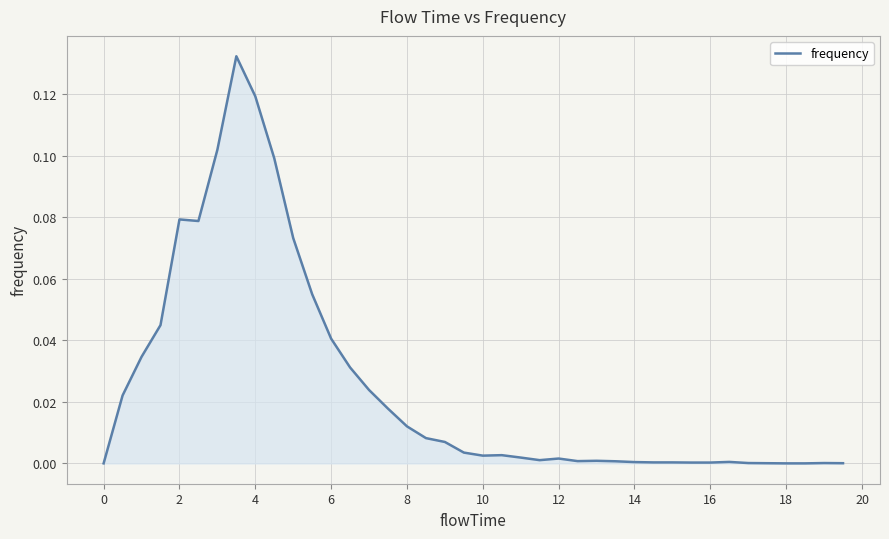

The chart shows a value of 0.1 at 6. True or false?

False